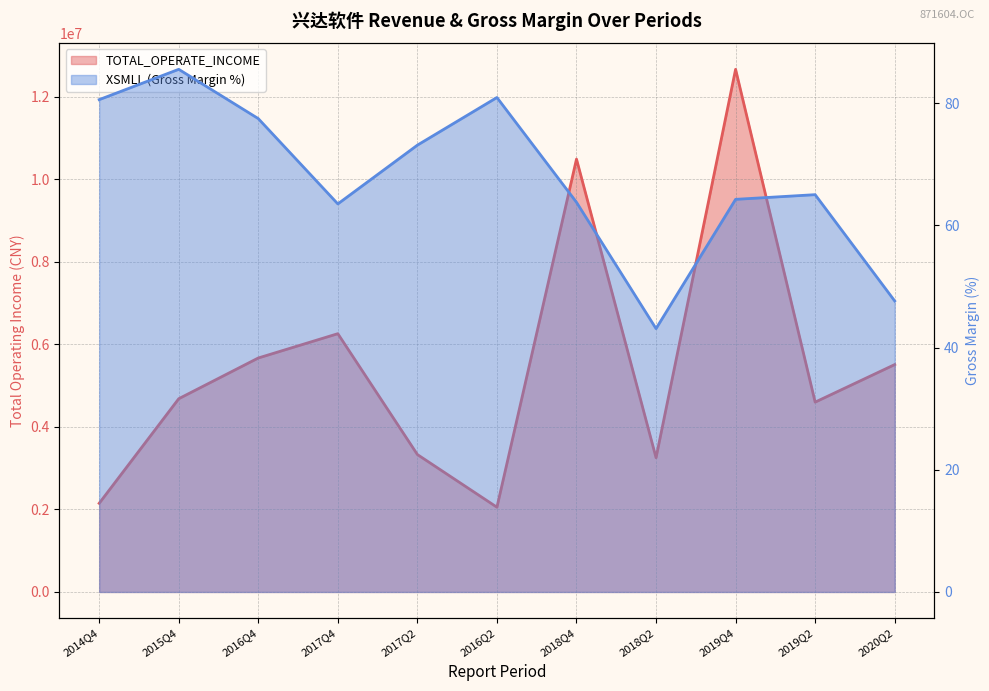

Reading left to right, what are all the values shown in this chart?

TOTAL_OPERATE_INCOME: 2148952.4	4684729.9	5672258.7	6261516.0	3331359.7	2054408.6	10494164.2	3254501.4	12670746.4	4602216.8	5512396.4
XSMLL: 80.6	85.5	77.5	63.5	73.1	80.9	63.8	43.1	64.3	65.0	47.6